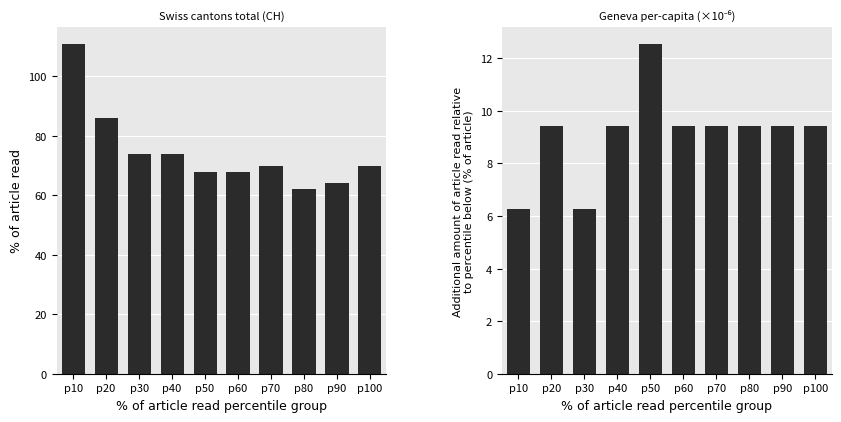

Is it true that CH equals 64.0 at p90?

True